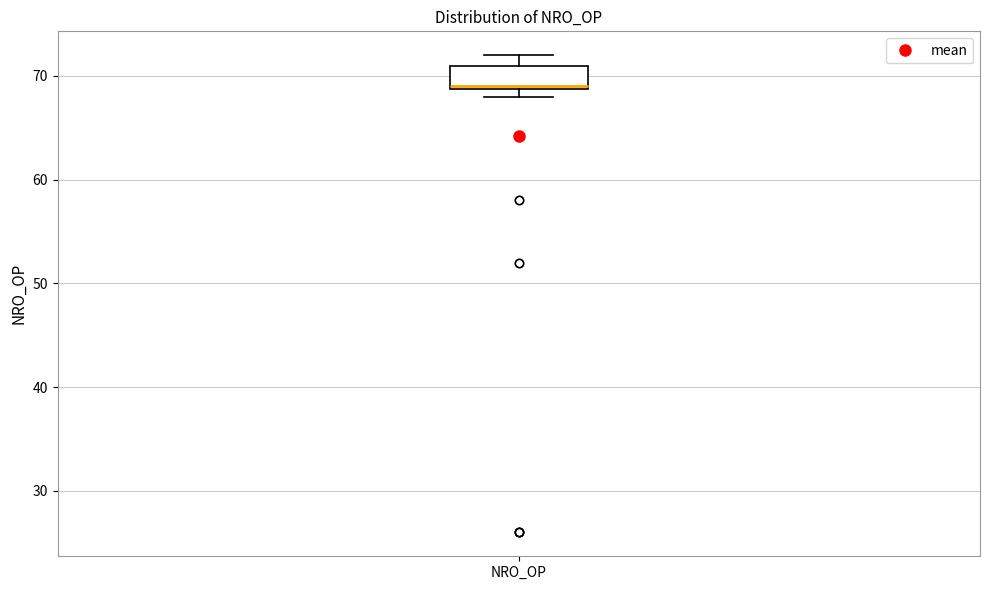

Read this box plot against the y-axis: the position of the median line, the range covered by the box, and the ends of both whiskers. The values are not printed on the chart, so give them approximately, as read against the axis.

median 69, box 69 to 71, whiskers 68 to 72